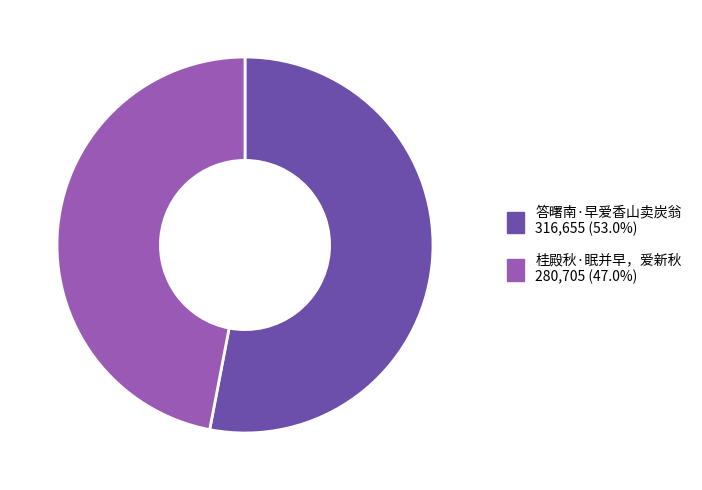

Rank the categories by value from lowest to highest.

桂殿秋·眠并早，爱新秋, 答曙南·早爱香山卖炭翁